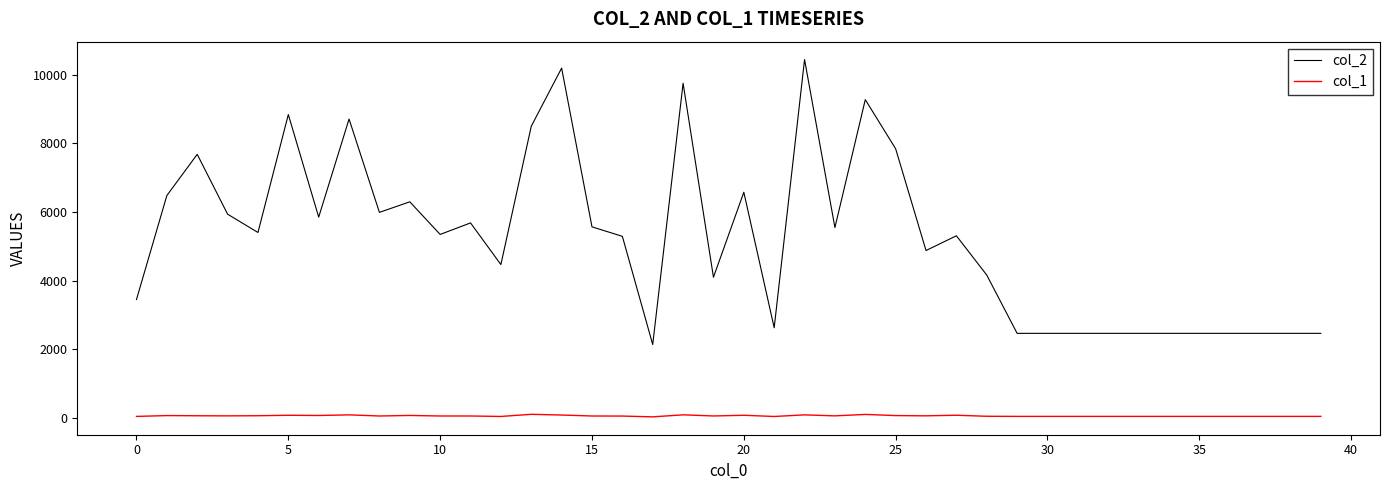

Which series has the widest spread of values?

col_2